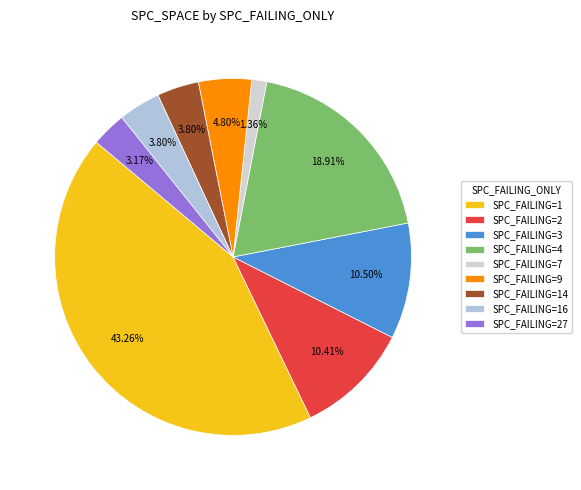

How many slices are in this pie chart?

9